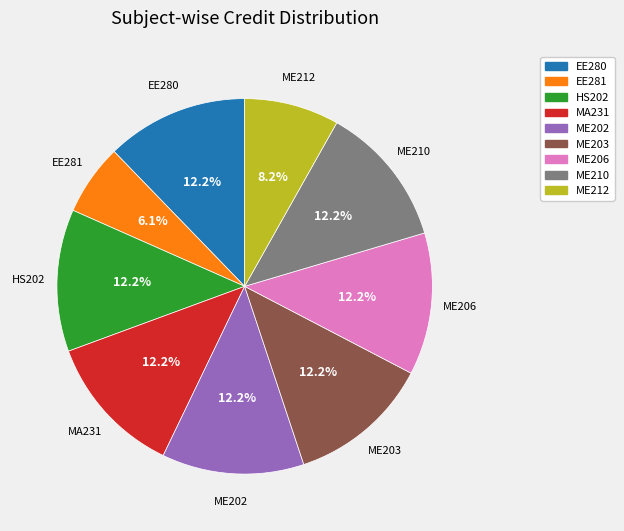

To the nearest percent, what is the combined percentage of EE280 and ME206?

24%